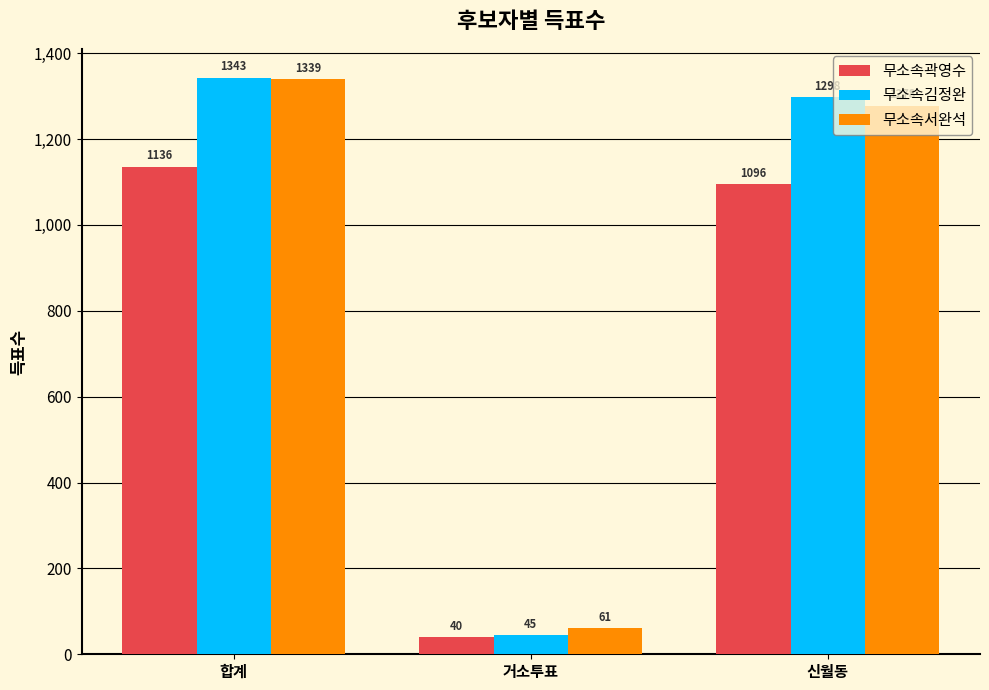

What is the lowest value of the 무소속곽영수 series?

40